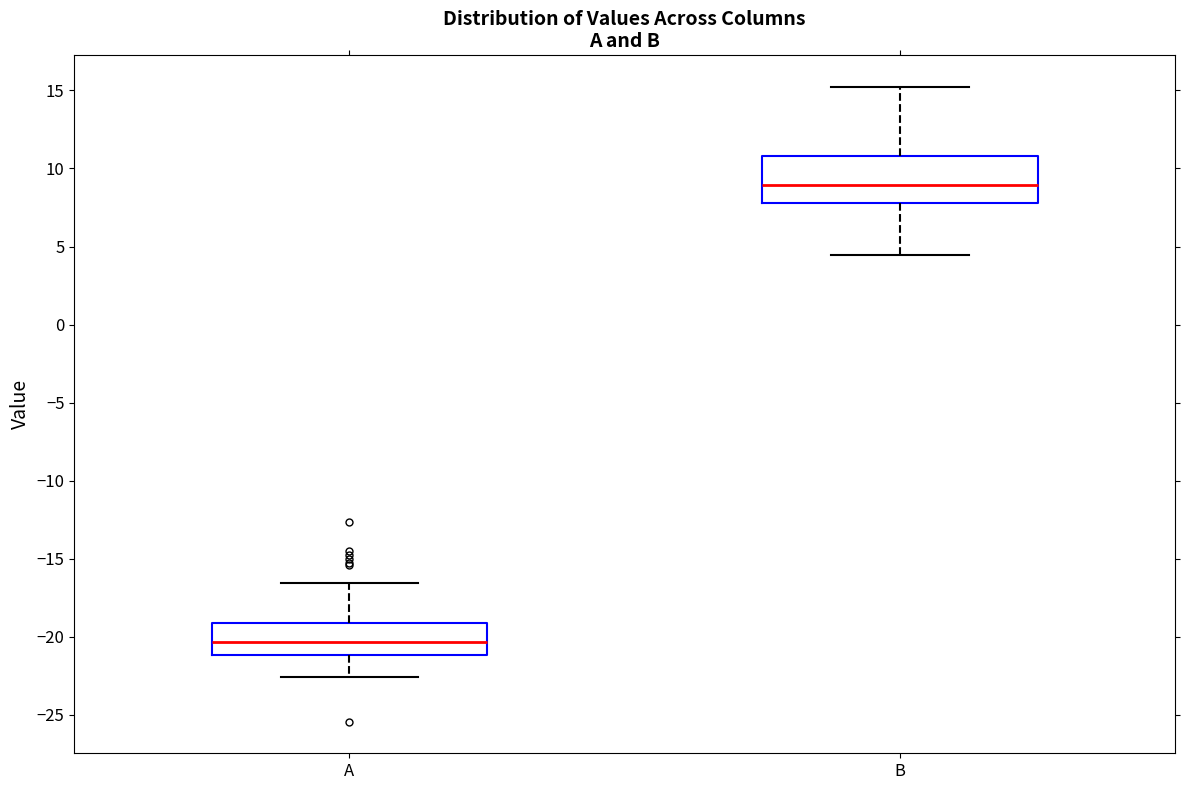

Comparing the boxes themselves (not the whiskers), which one is the tallest?

B